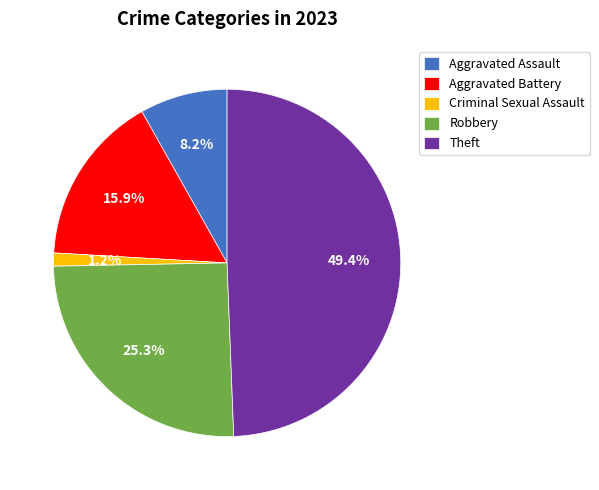

Which slice is the smallest?

Criminal Sexual Assault